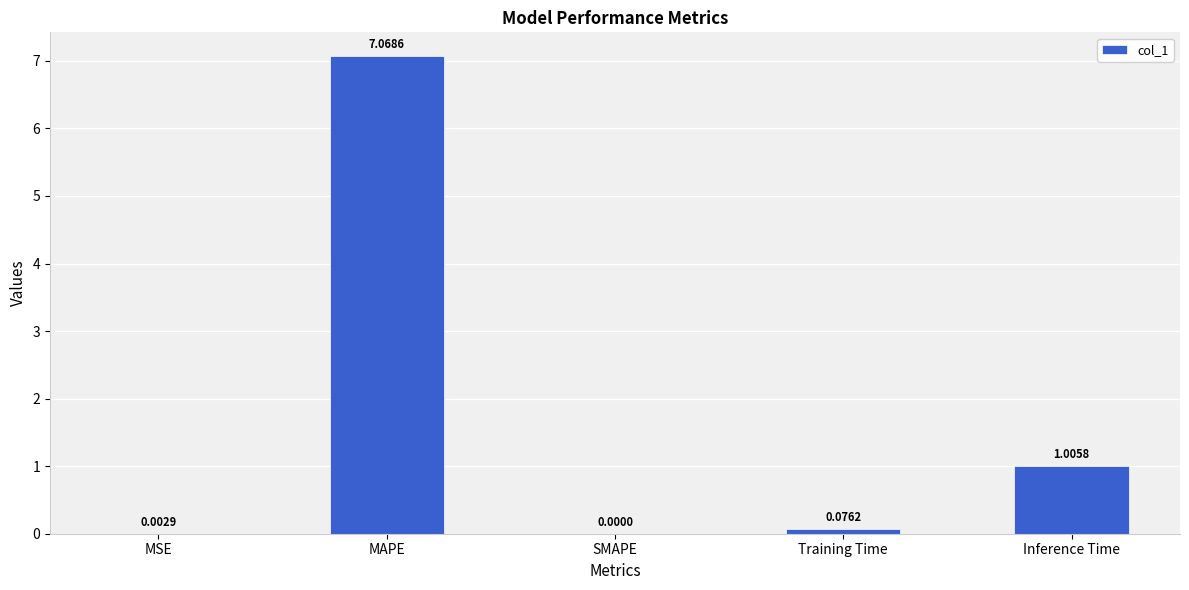

What is the greatest value displayed?

7.1